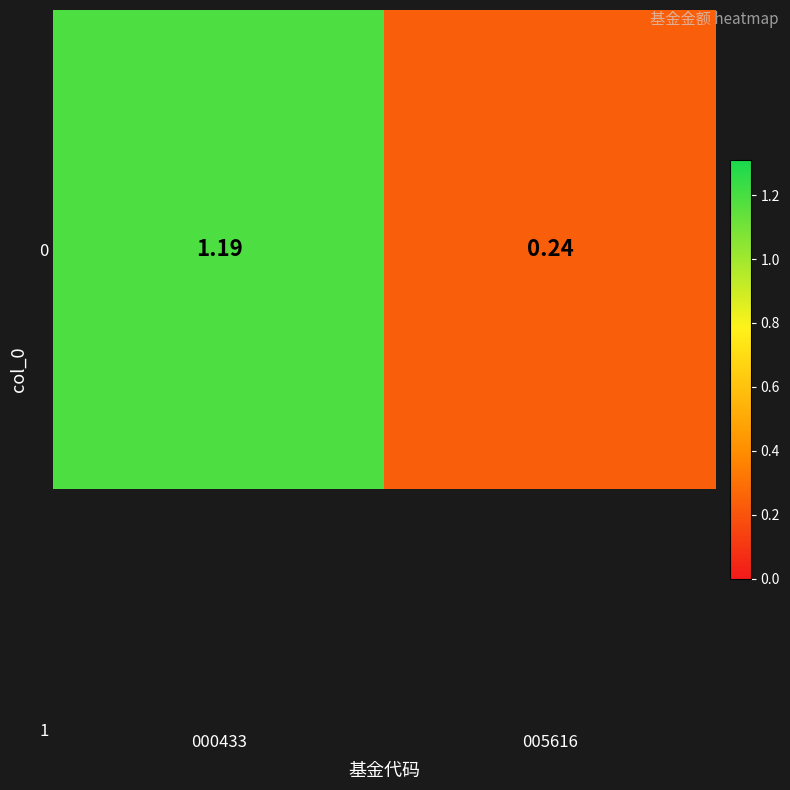

Reading left to right, list all the values displayed in this chart.

1.2	0.2